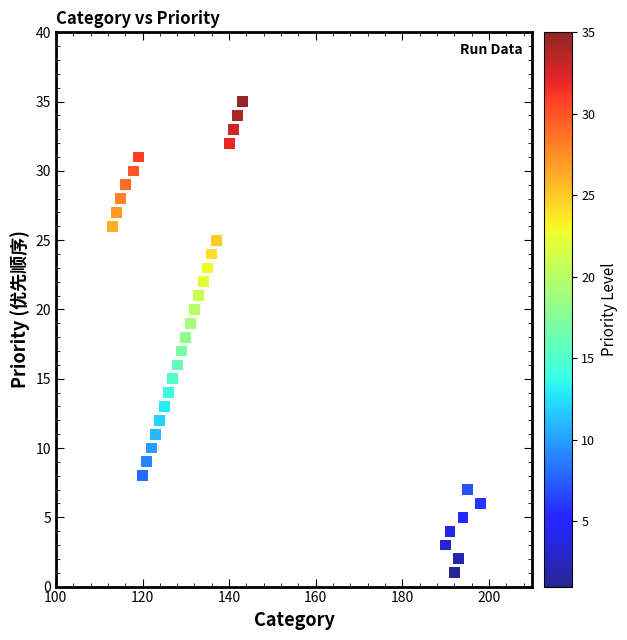

What is the range of Y values (max minus min)?

34